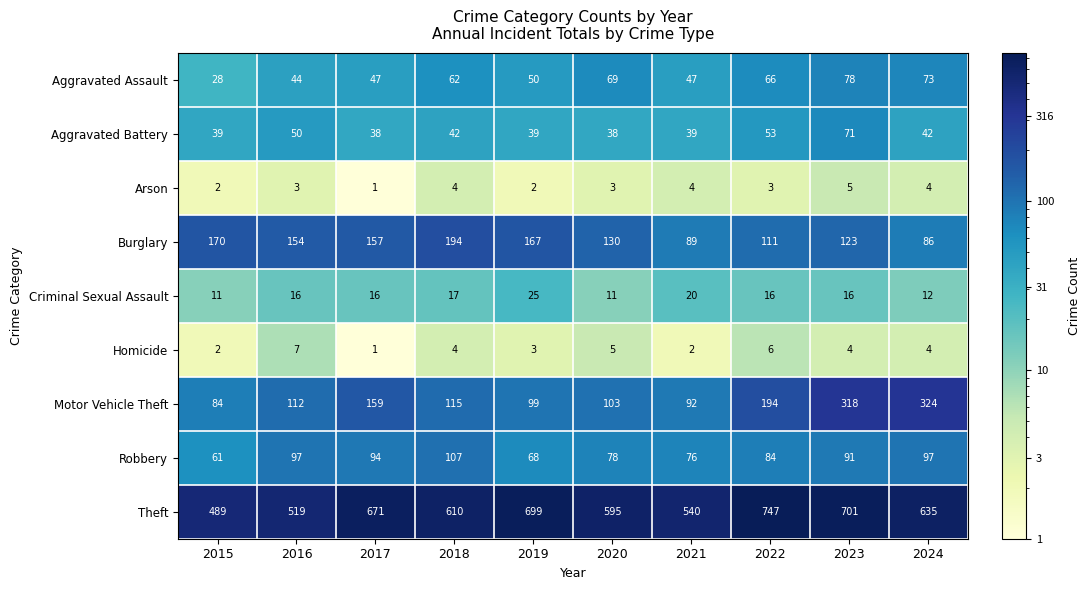

What is the smallest value displayed?

1